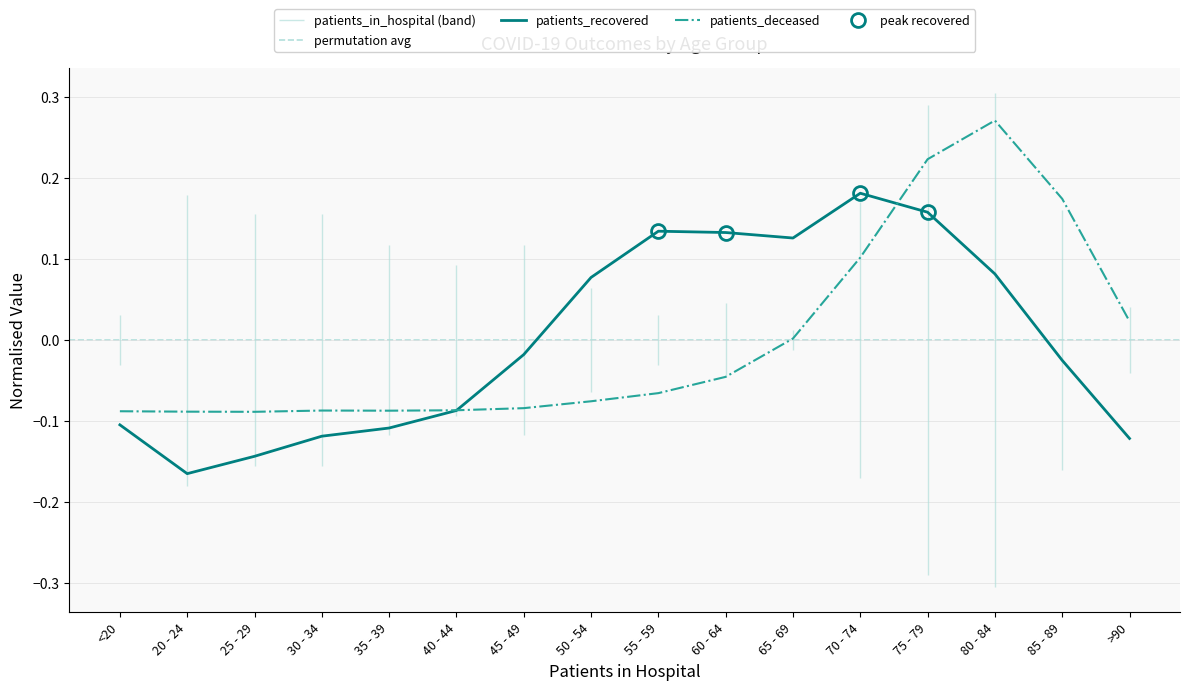

At which label does patients_recovered reach its peak?

70 - 74